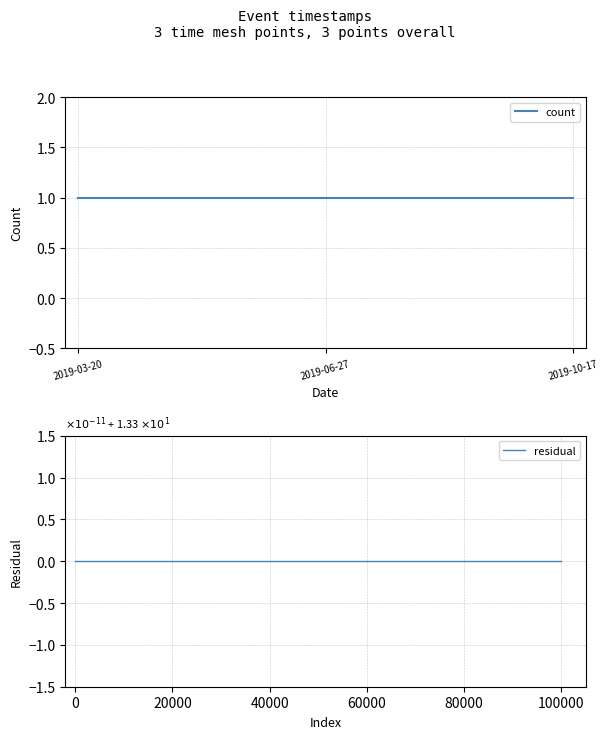

How many data points does each series have?

3